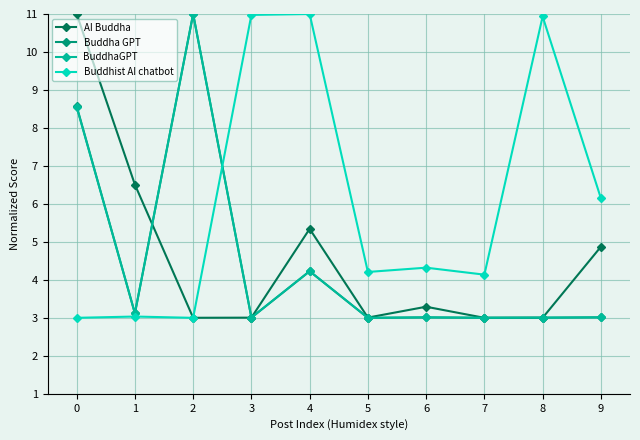

True or false: Buddhist AI chatbot and BuddhaGPT intersect in this chart.

True